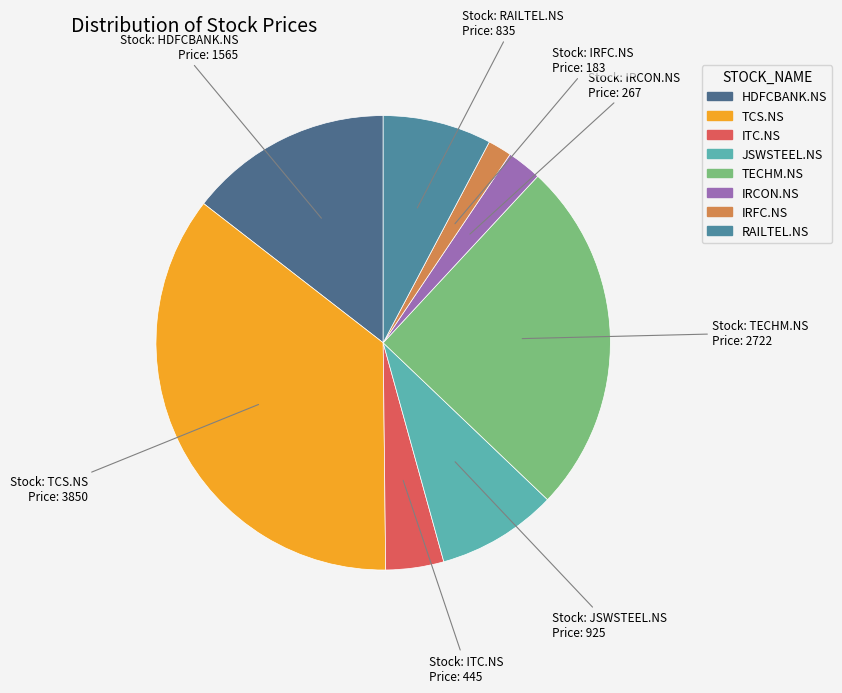

Does RAILTEL.NS represent more than half of the total?

No